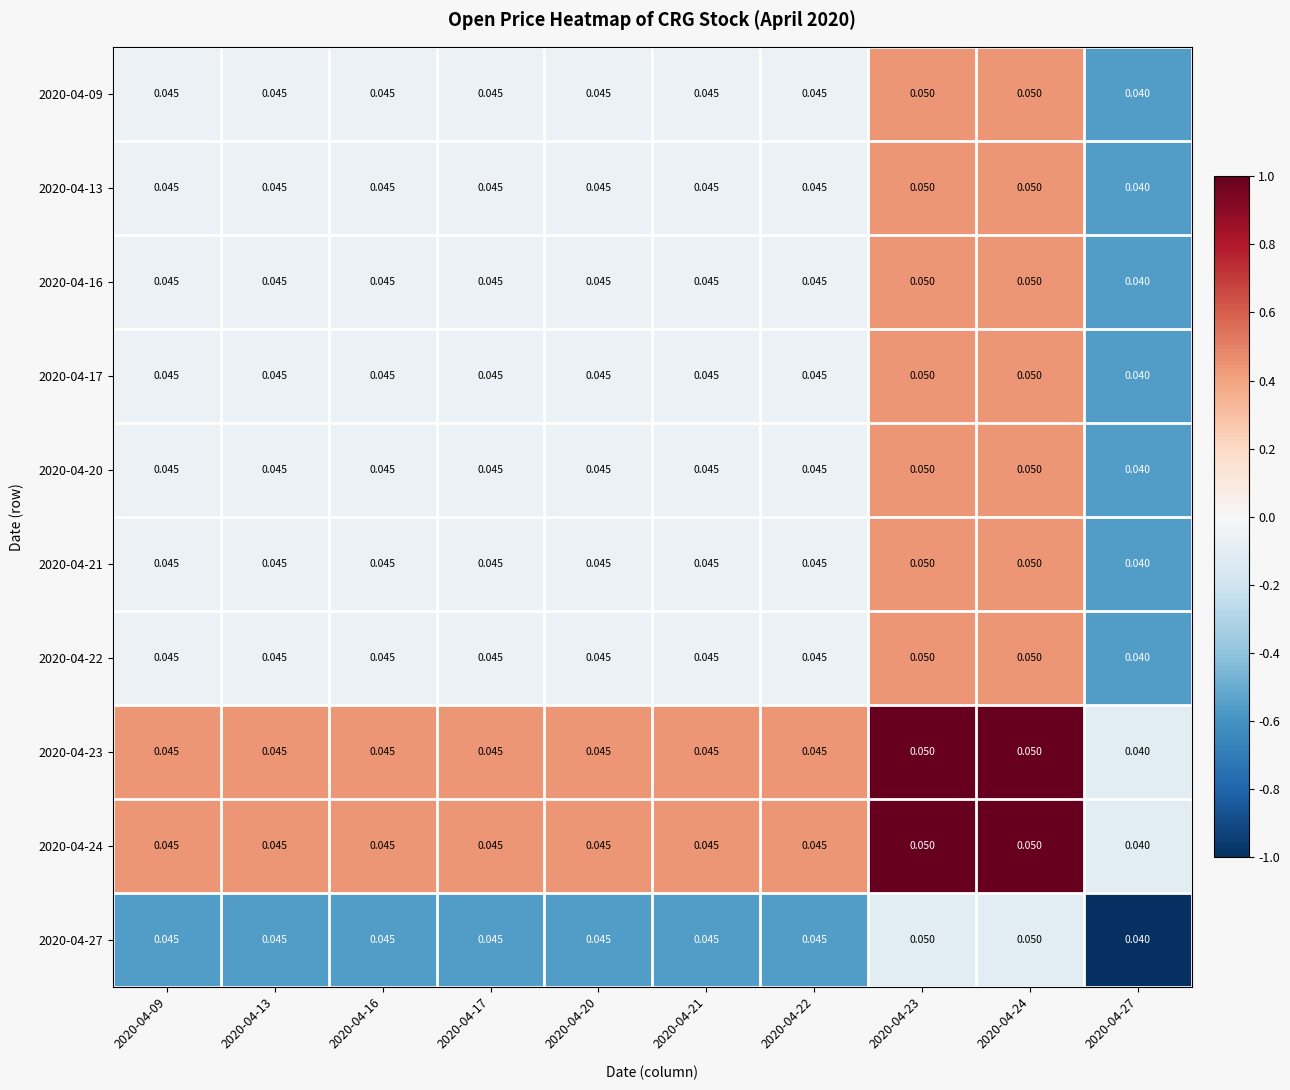

How many categories are shown in the chart?

10